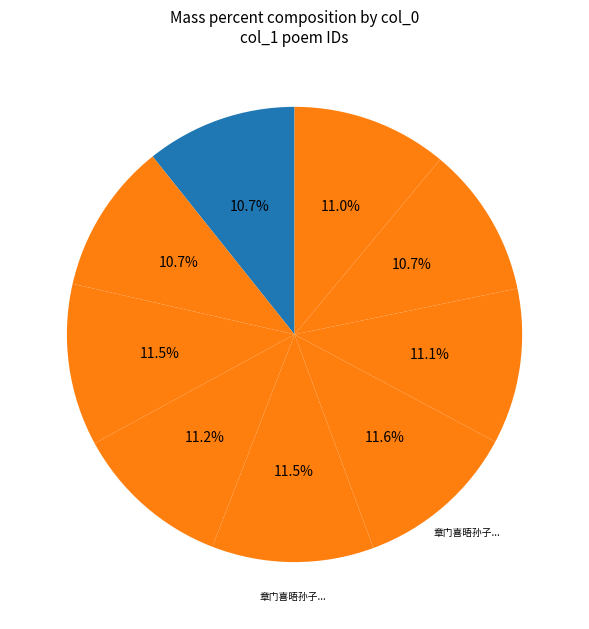

Which slice is the smallest?

都门喜晤方问亭旋送出关凭达家书三首 其一